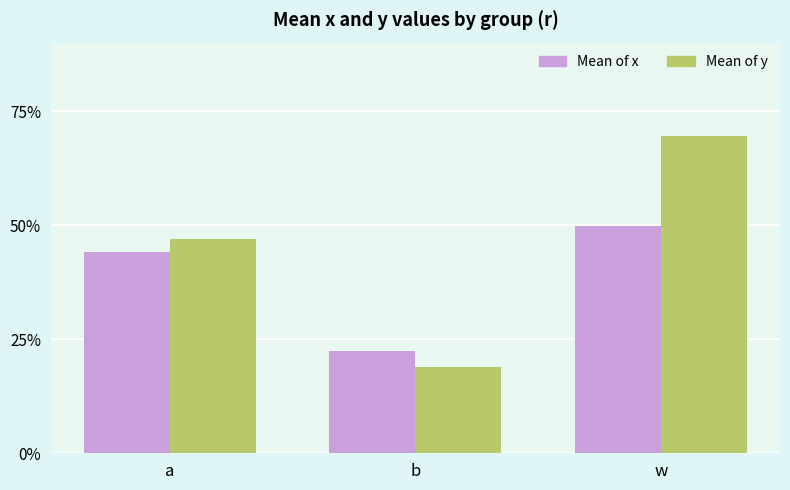

What position from the left is w?

3